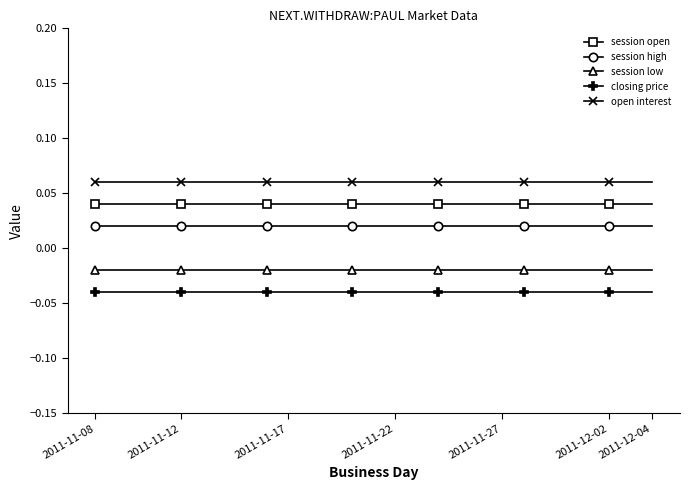

Which series has the largest total across all categories?

open interest